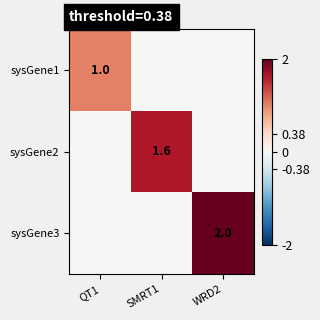

At how many categories does at least one series exceed 0?

3